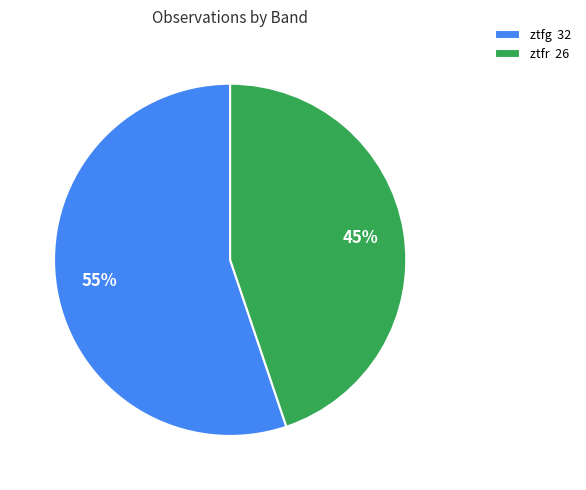

Does ztfg represent more than half of the total?

Yes